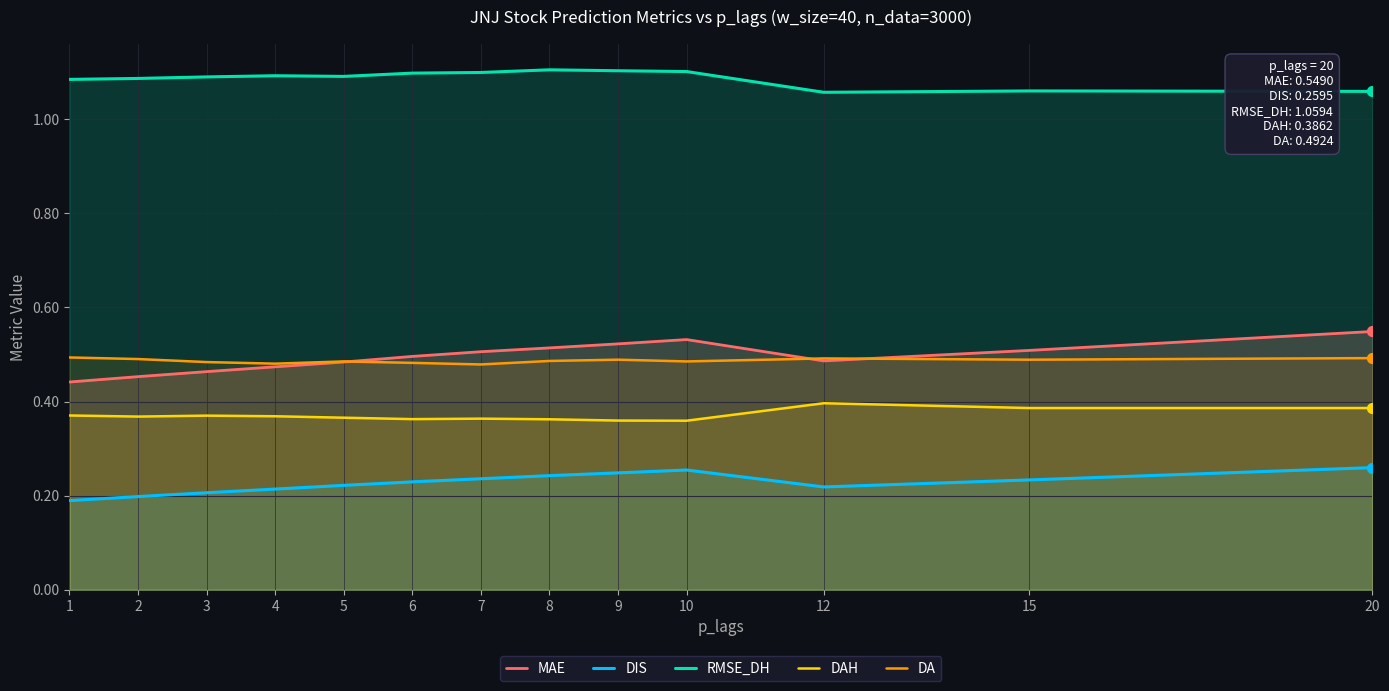

Is the value of RMSE_DH at 8 greater than the value of DA at 1?

Yes